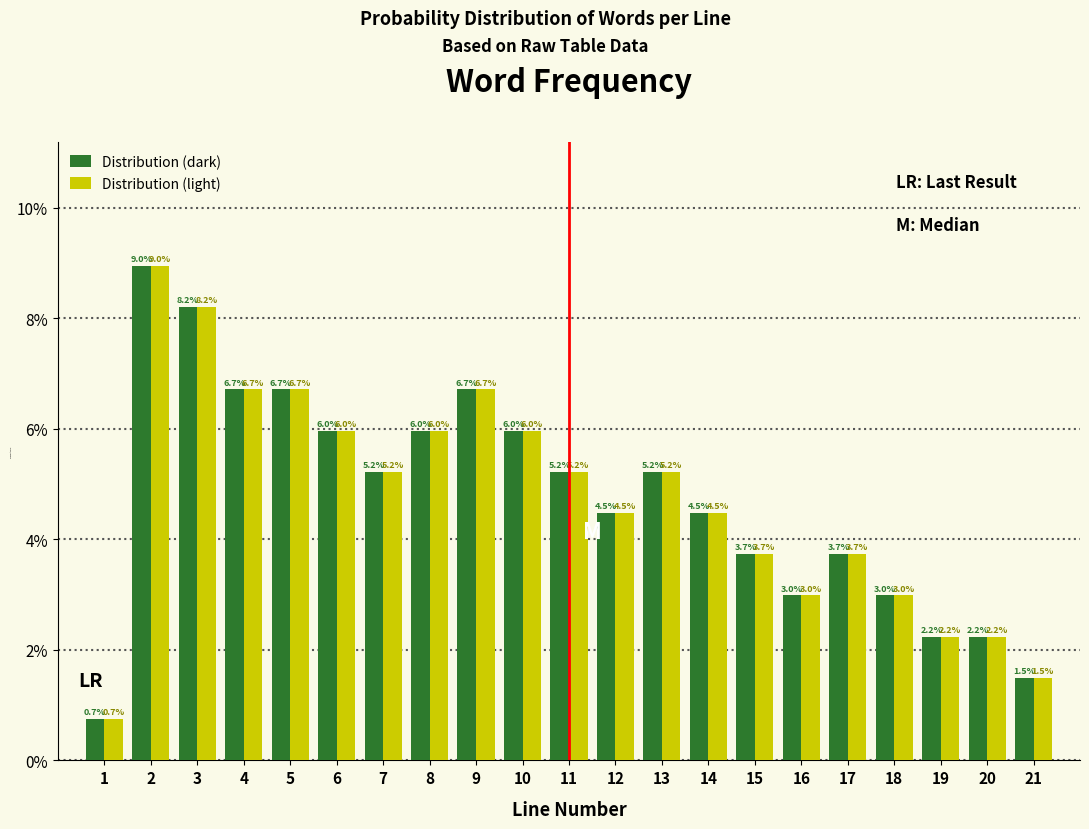

Reading left to right, extract all data points from this chart.

Distribution (dark): 0.7	9.0	8.2	6.7	6.7	6.0	5.2	6.0	6.7	6.0	5.2	4.5	5.2	4.5	3.7	3.0	3.7	3.0	2.2	2.2	1.5
Distribution (light): 0.7	9.0	8.2	6.7	6.7	6.0	5.2	6.0	6.7	6.0	5.2	4.5	5.2	4.5	3.7	3.0	3.7	3.0	2.2	2.2	1.5